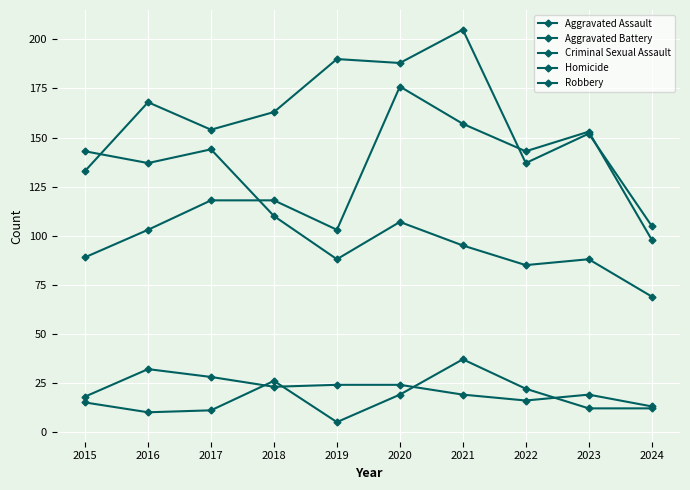

True or false: Aggravated Battery has a value of 154 at 2017.

True